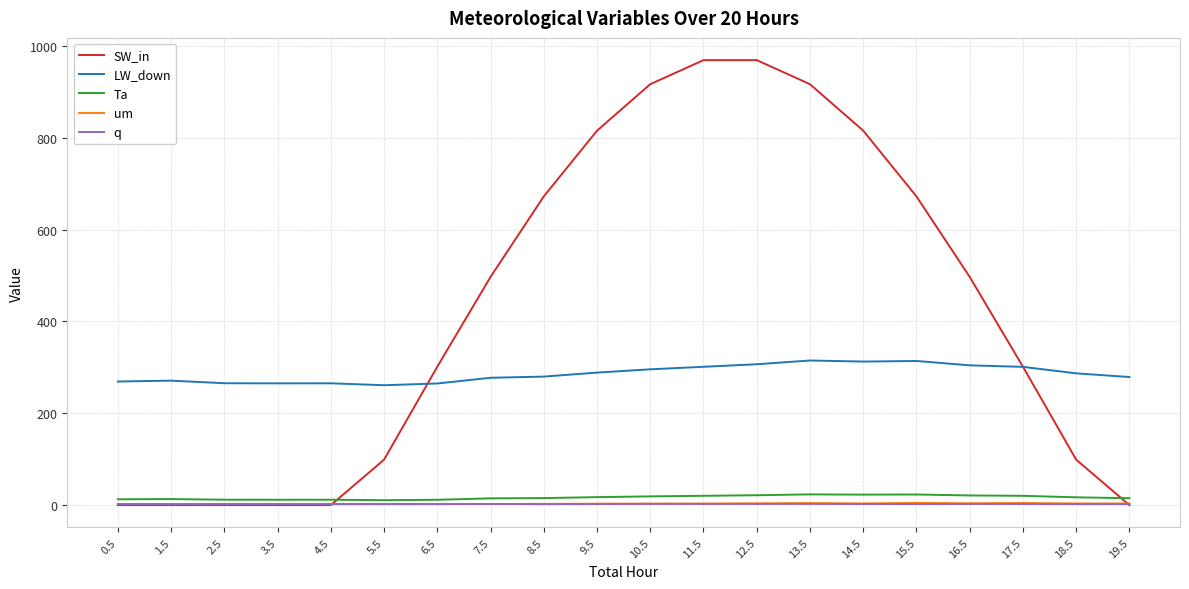

What is the difference between the um values at 15.5 and 1.5?

2.4